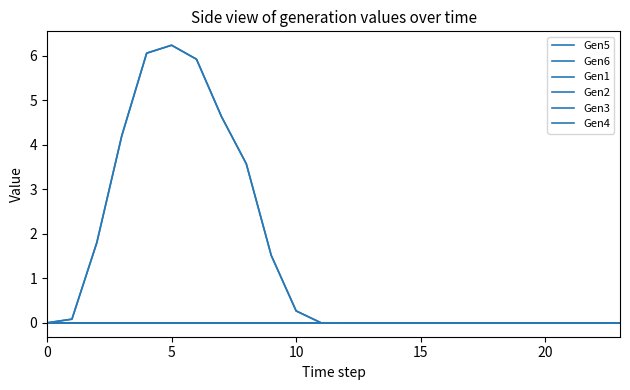

True or false: Gen2 and Gen3 cross at least once.

False